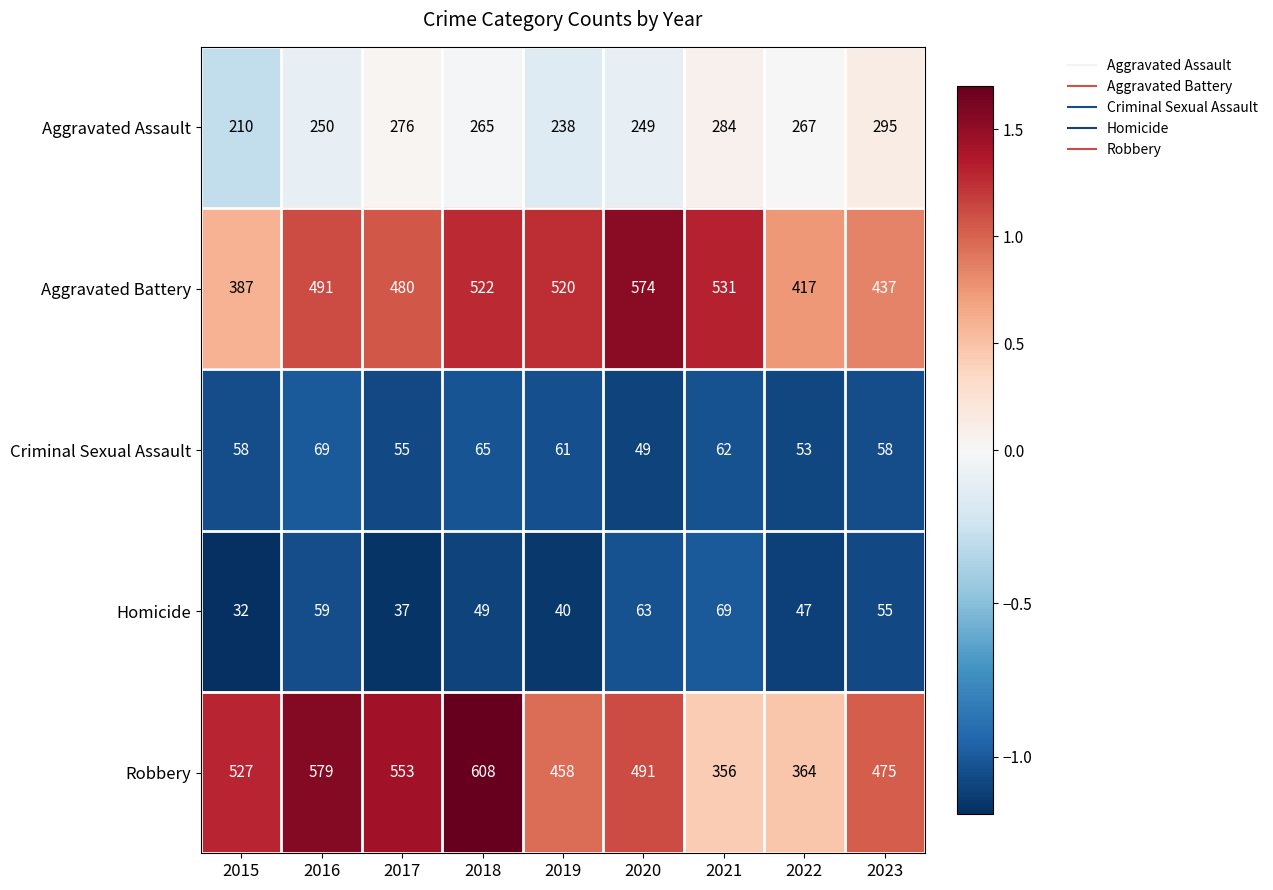

Is it true that Homicide equals 69 at 2021?

True